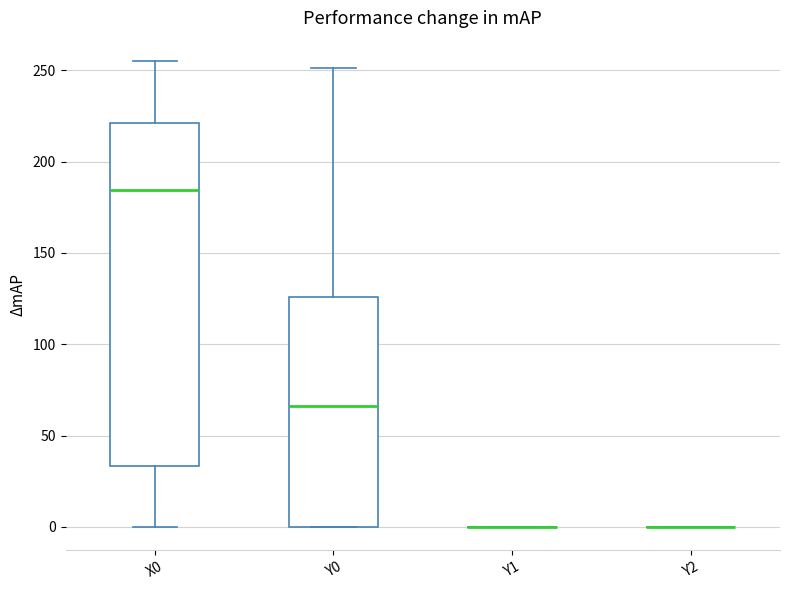

Which box is the tallest, from its lower edge to its upper edge?

X0